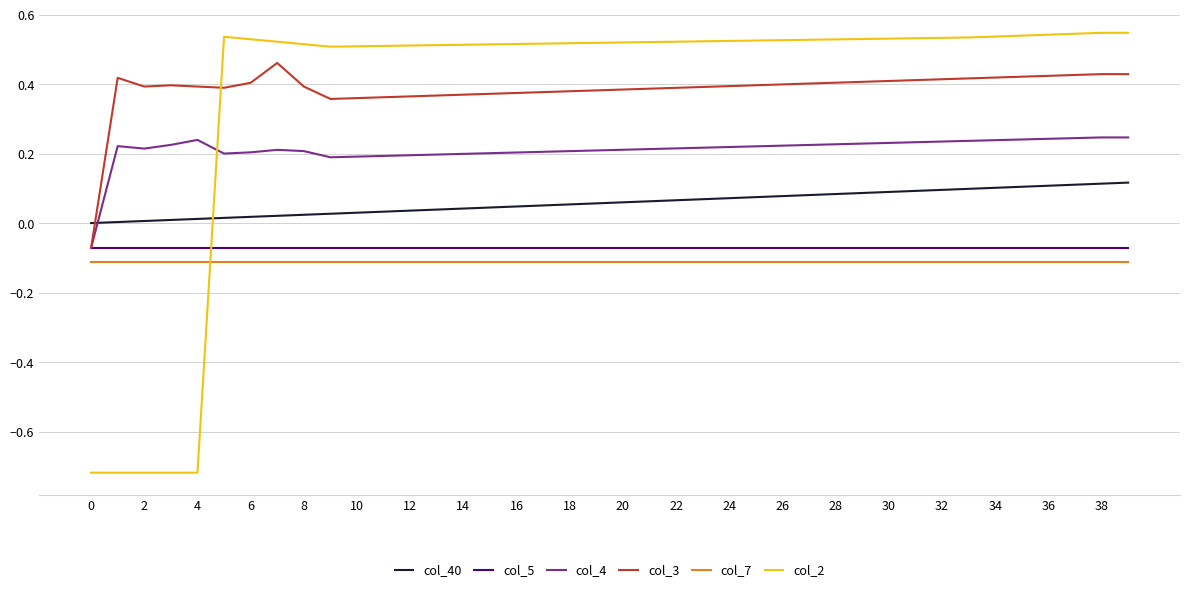

Which series has the largest range (max minus min)?

col_2